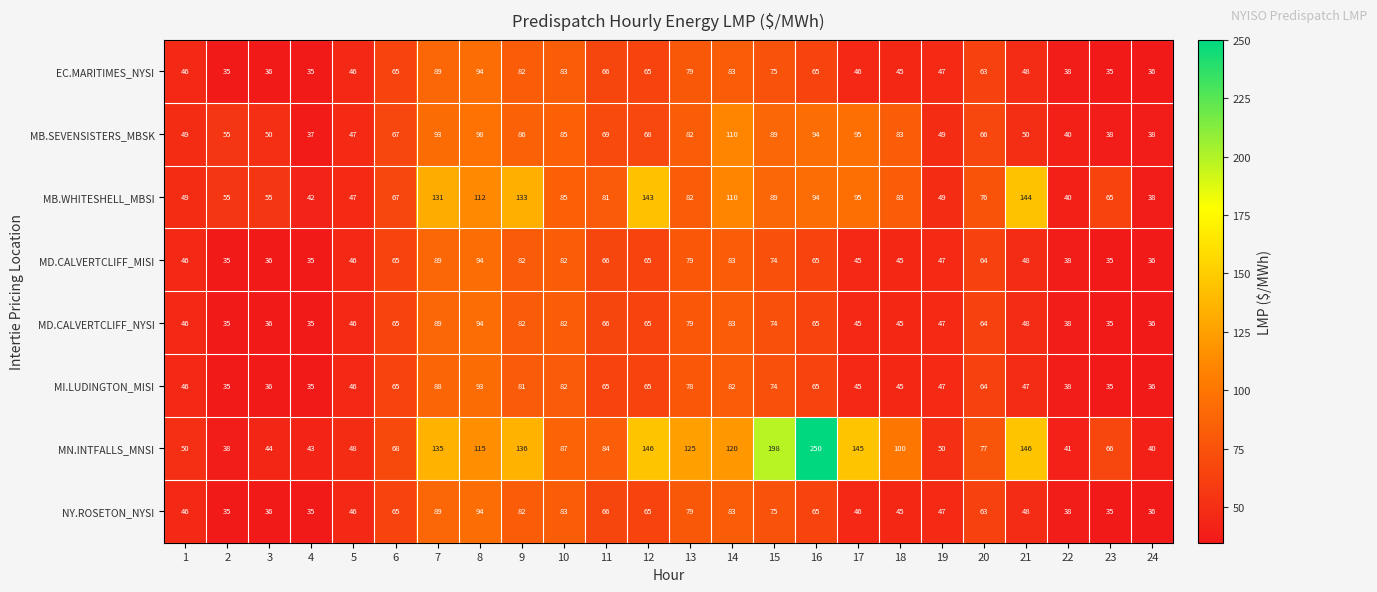

Is it true that NY.ROSETON_NYSI equals 47 at 19?

True